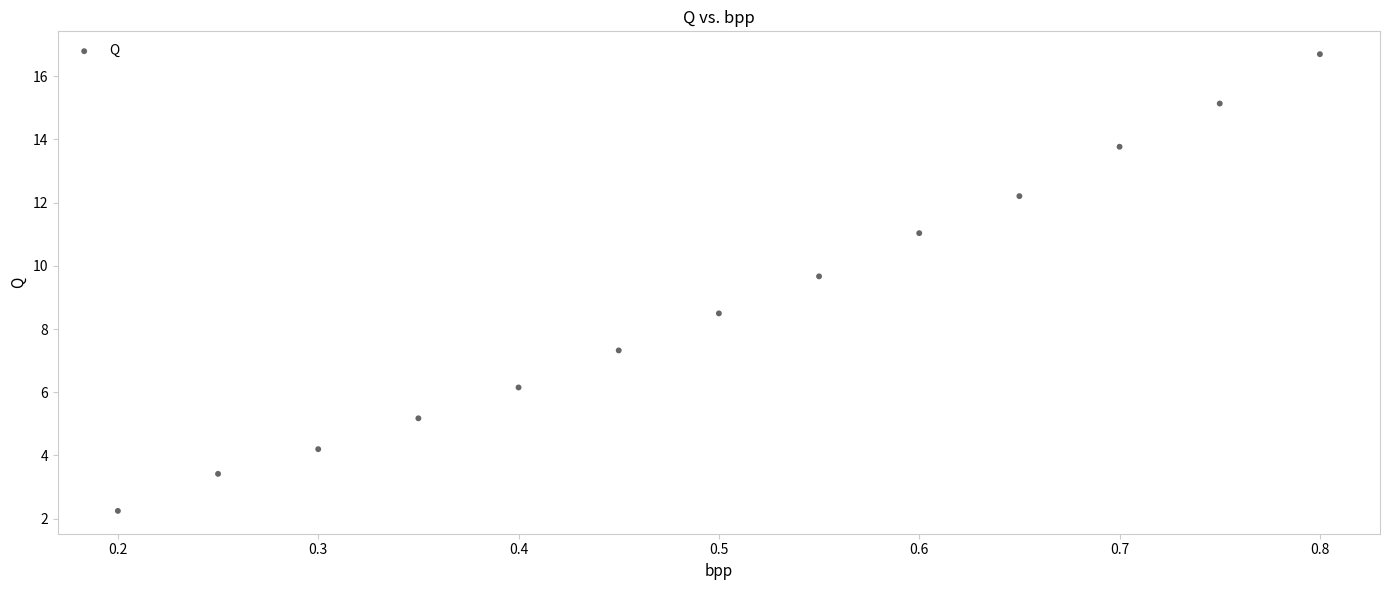

What is the range of Y values (max minus min)?

14.5